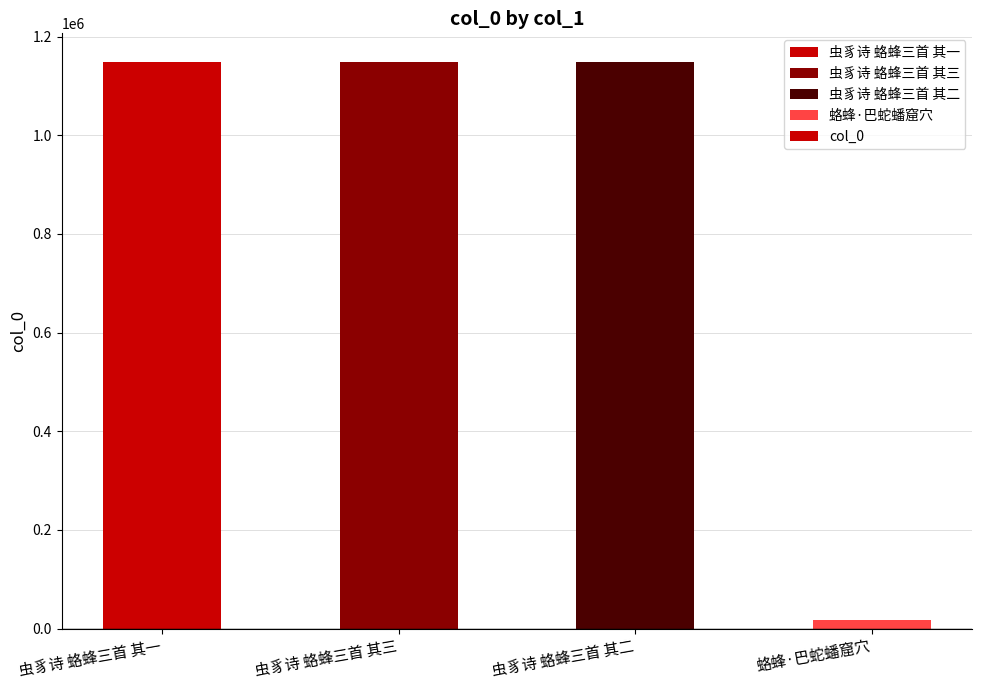

True or false: the data shows 1149314 at 虫豸诗 蛒蜂三首 其二.

True